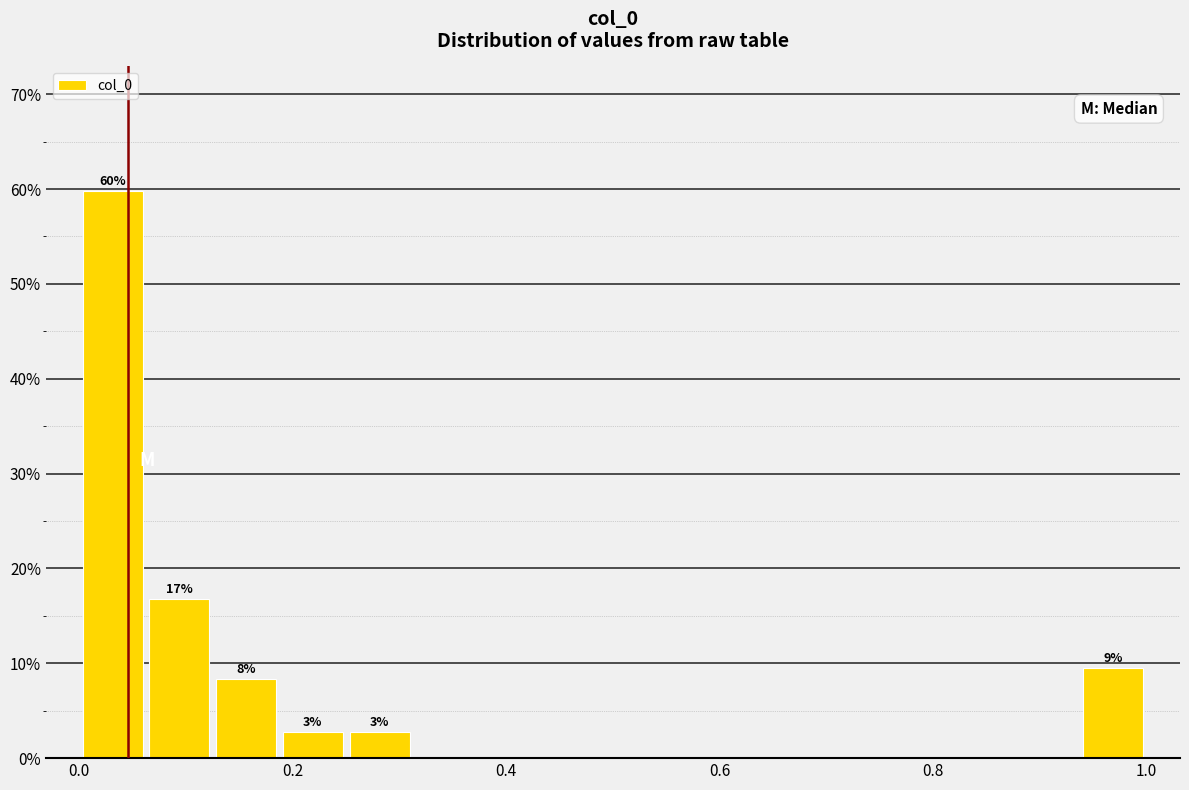

Around what value on the x-axis is the tallest bar? Give the approximate position of its centre, as read against the axis.

0.04